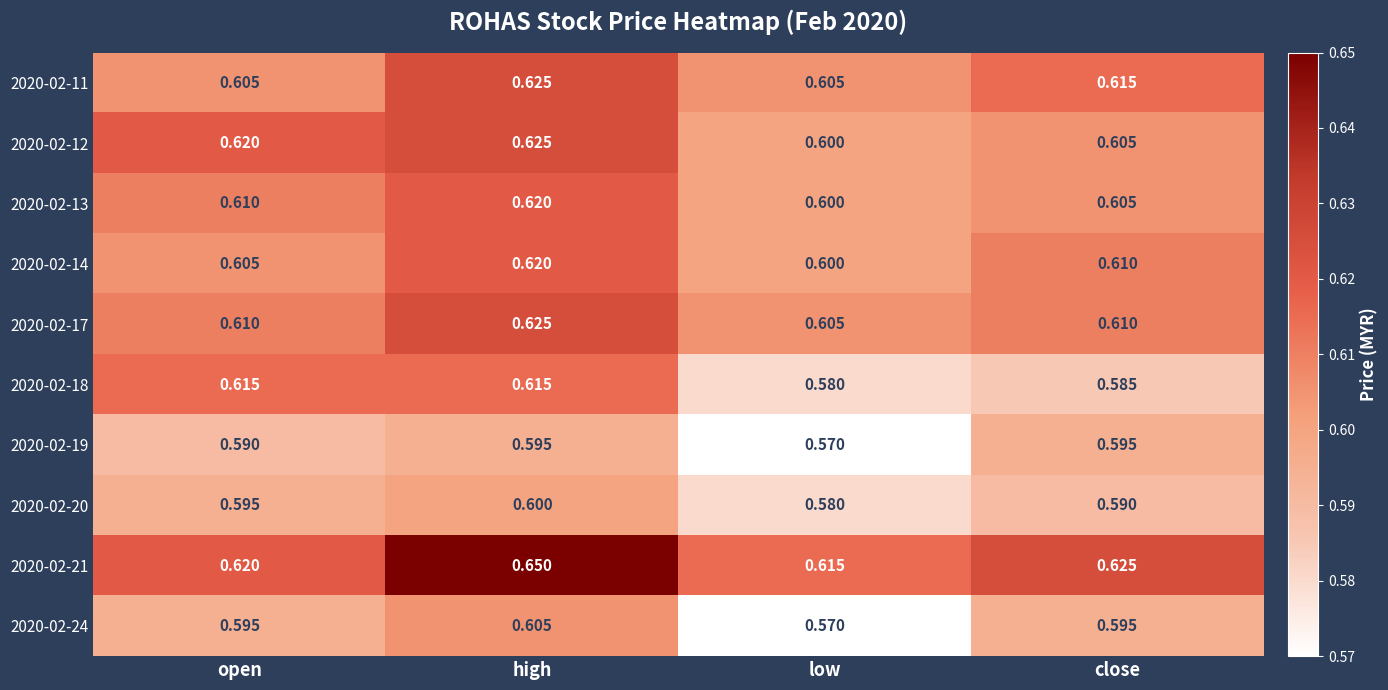

Which category has the highest value across all series?

high